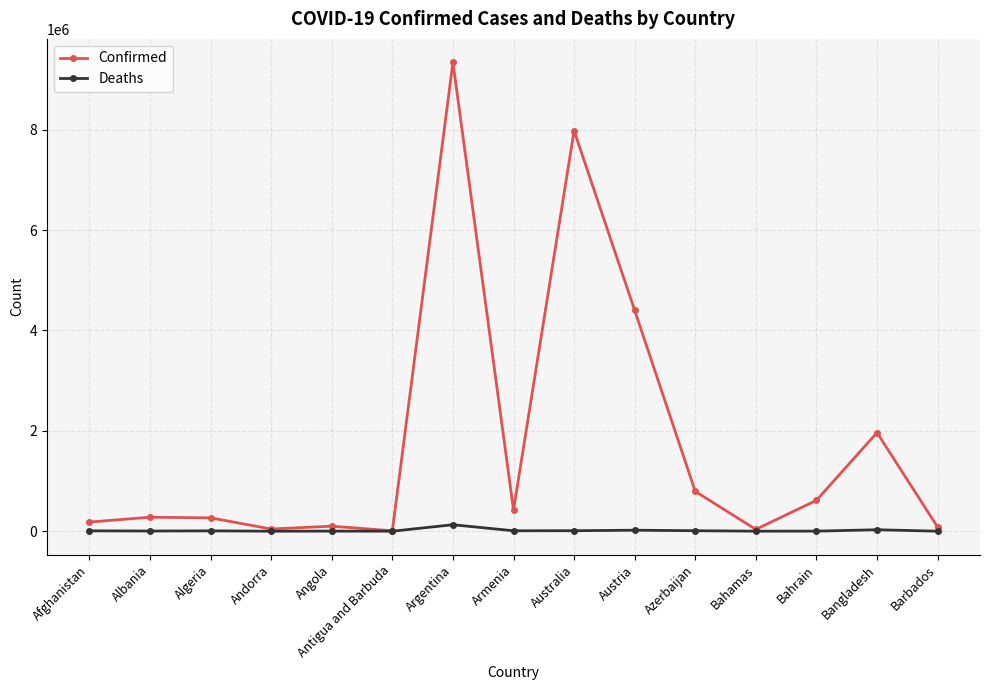

What is the difference between the highest and lowest values at Bahamas?

34994